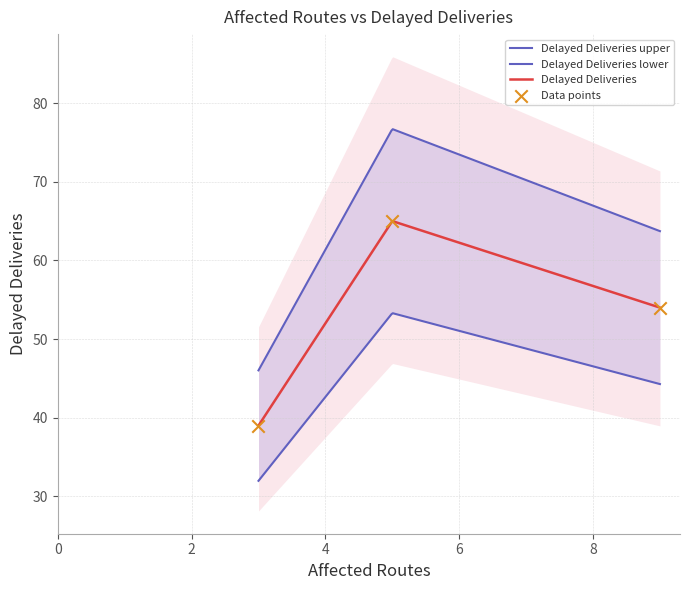

What is the ratio of the value at 9 to the value at 5?

0.8